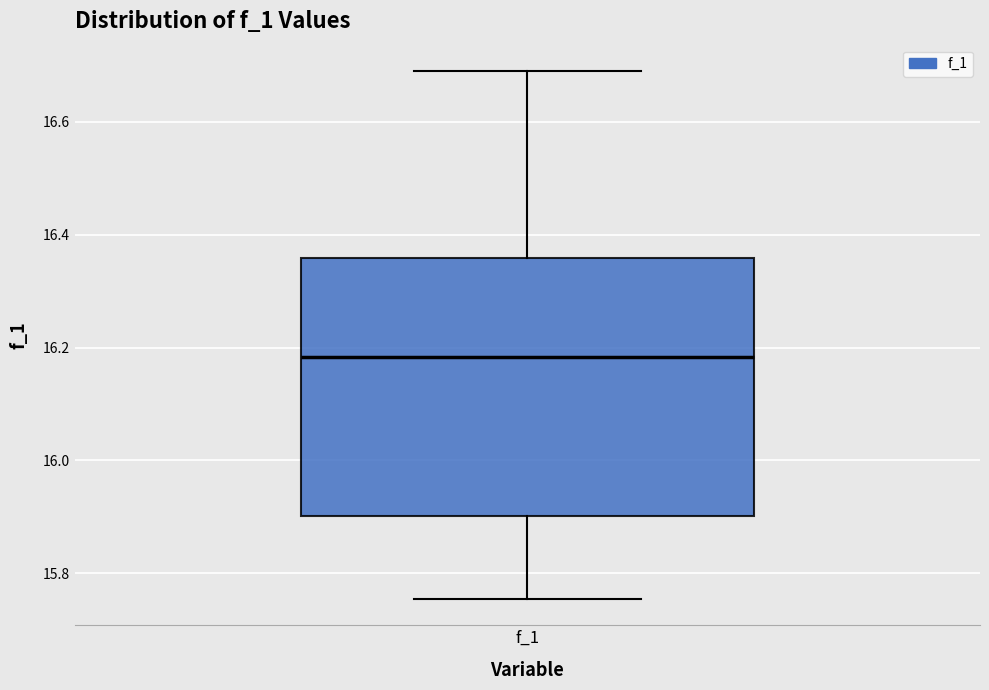

Where does the upper whisker of the box for f_1 end on the y-axis? The values are not printed on the chart, so give them approximately, as read against the axis.

16.68